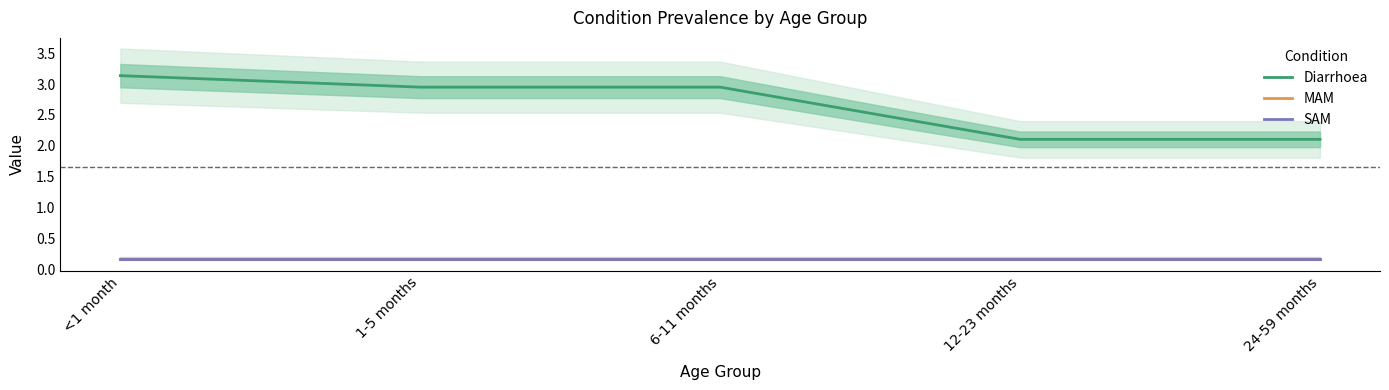

Rank the categories by MAM value from highest to lowest.

<1 month, 1-5 months, 6-11 months, 12-23 months, 24-59 months